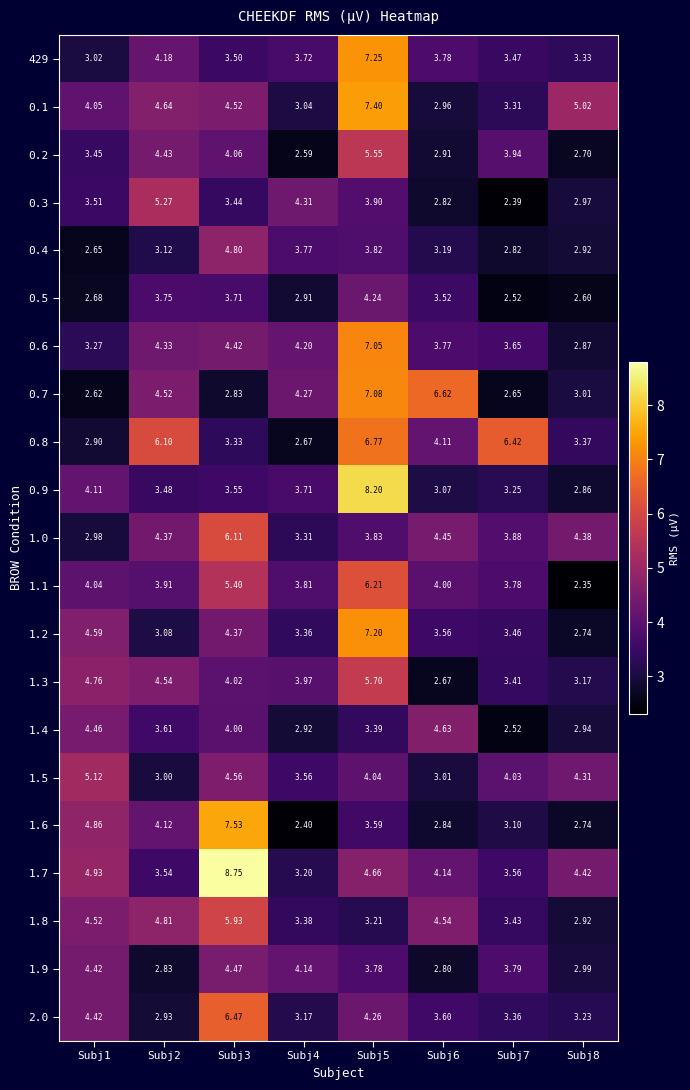

How many values in the 0.6 series exceed 4?

4